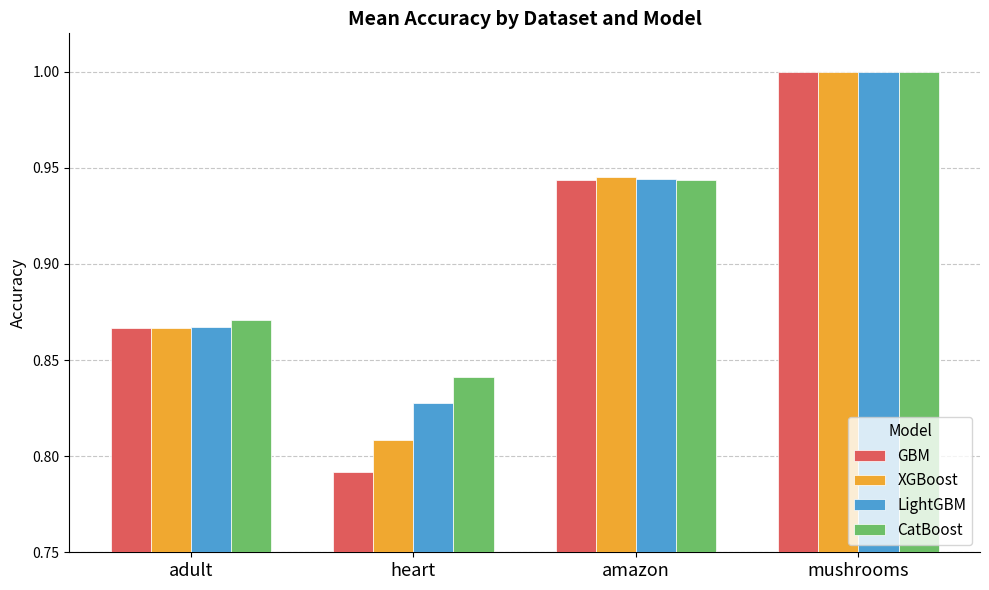

Rank the series at heart from highest to lowest value.

CatBoost, LightGBM, XGBoost, GBM